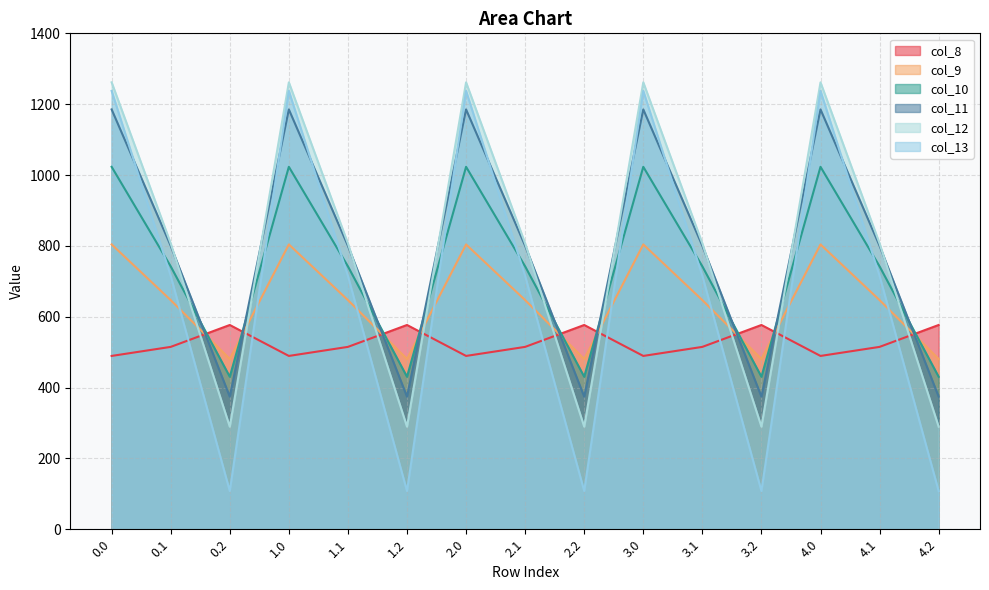

What position from the left is 2.0?

7